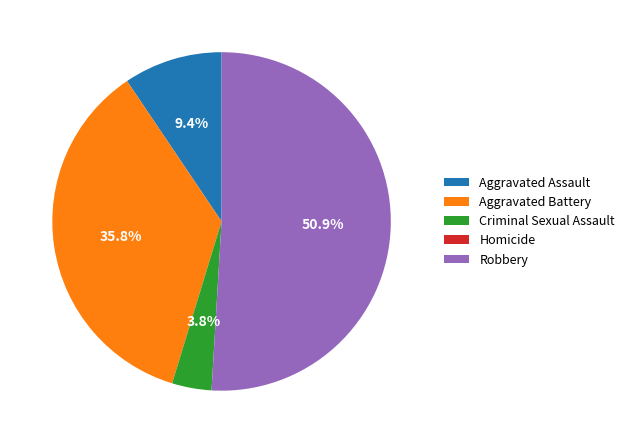

What is the ratio of the value at Aggravated Battery to the value at Robbery?

0.7